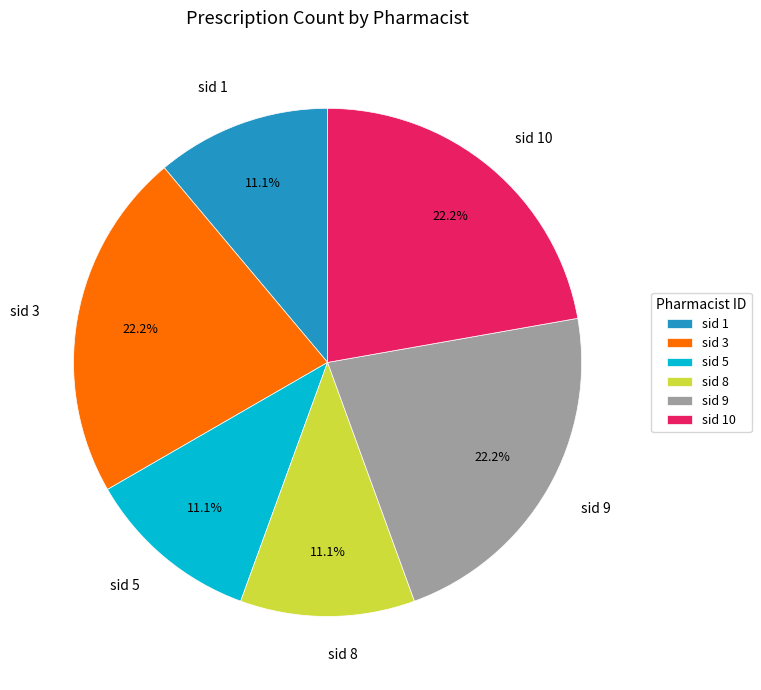

What is the total percentage of sid 5 and sid 3?

33.3%